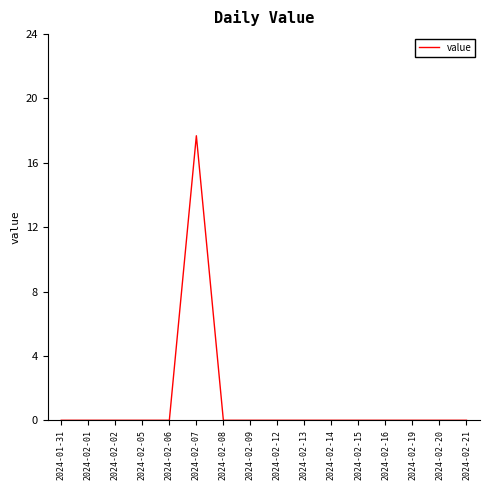

What is the difference between the values at 2024-02-07 and 2024-02-13?

17.7